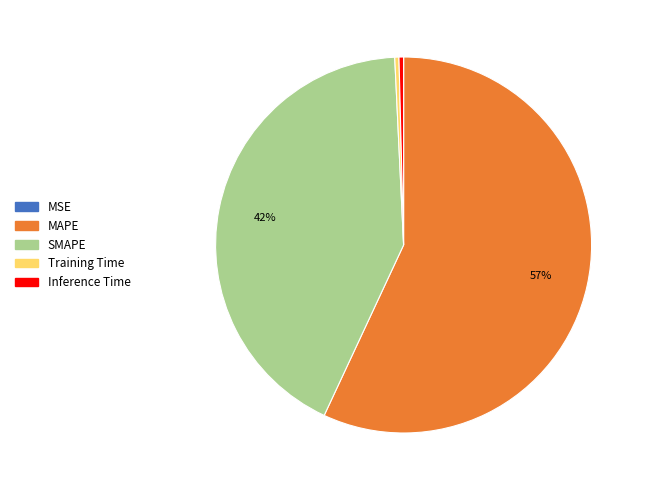

To the nearest percent, what is the average slice percentage?

20%